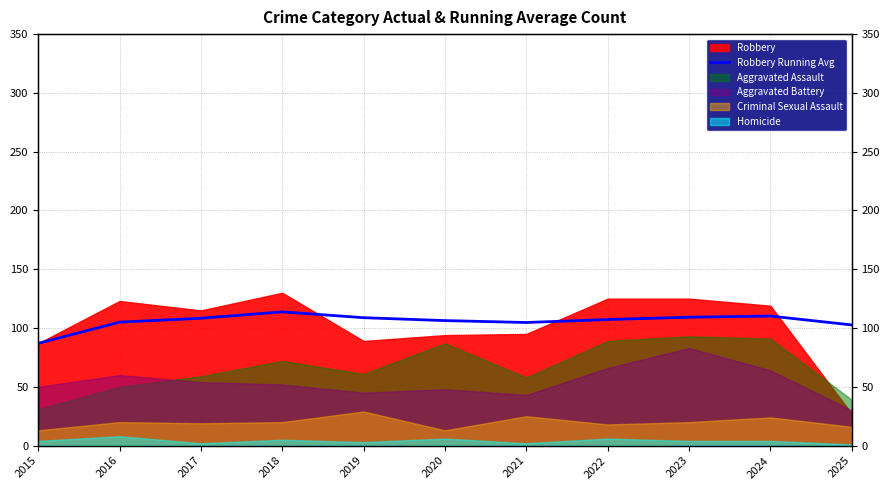

Rank the categories by value from lowest to highest.

2015, 2025, 2021, 2016, 2020, 2022, 2017, 2019, 2023, 2024, 2018